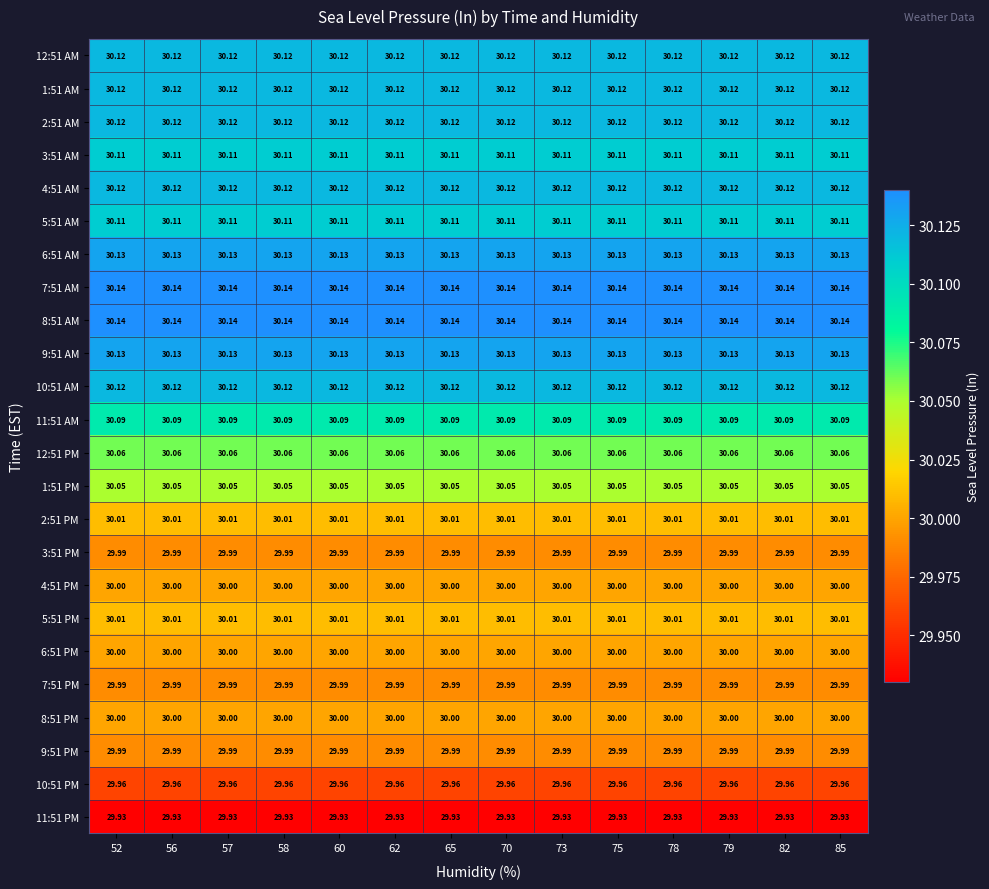

Is the value of 1:51 AM at 57 greater than the value of 7:51 PM at 56?

Yes